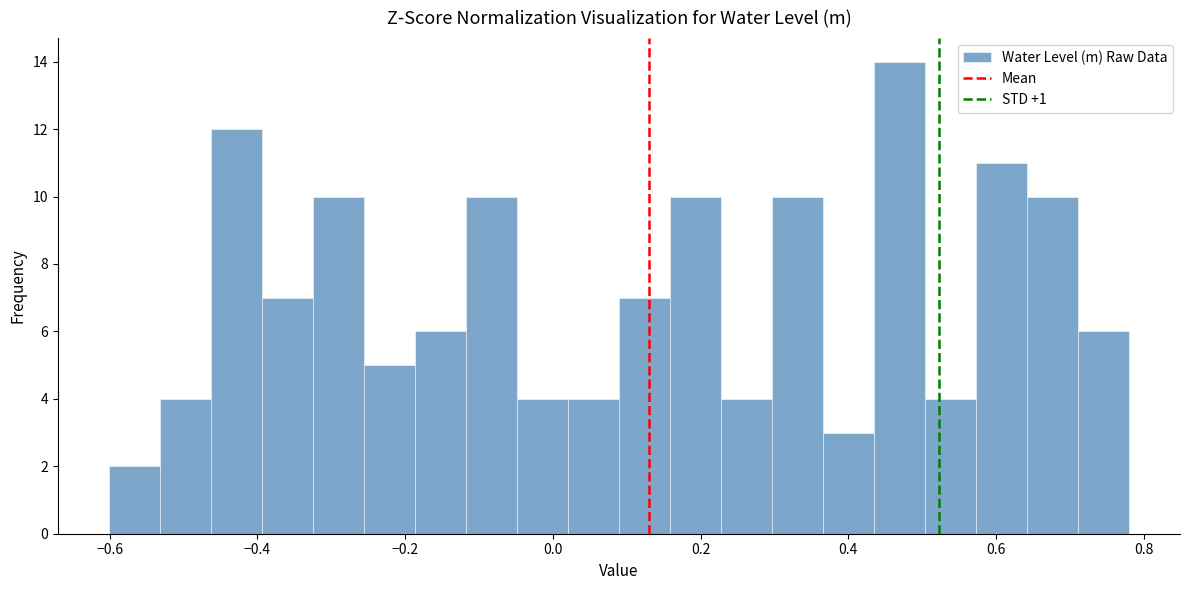

Around what value on the x-axis is the tallest bar? Give the approximate position of its centre, as read against the axis.

0.46